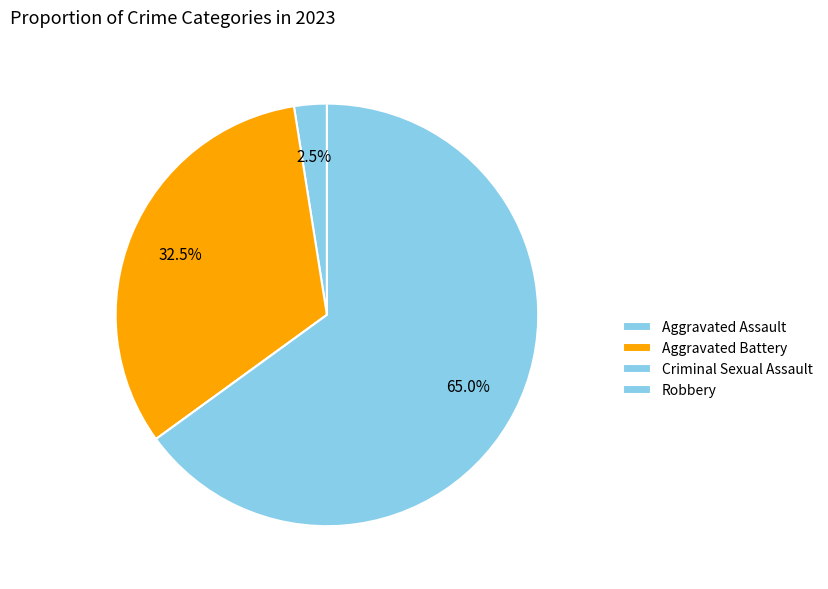

How many segments does this pie chart have?

4